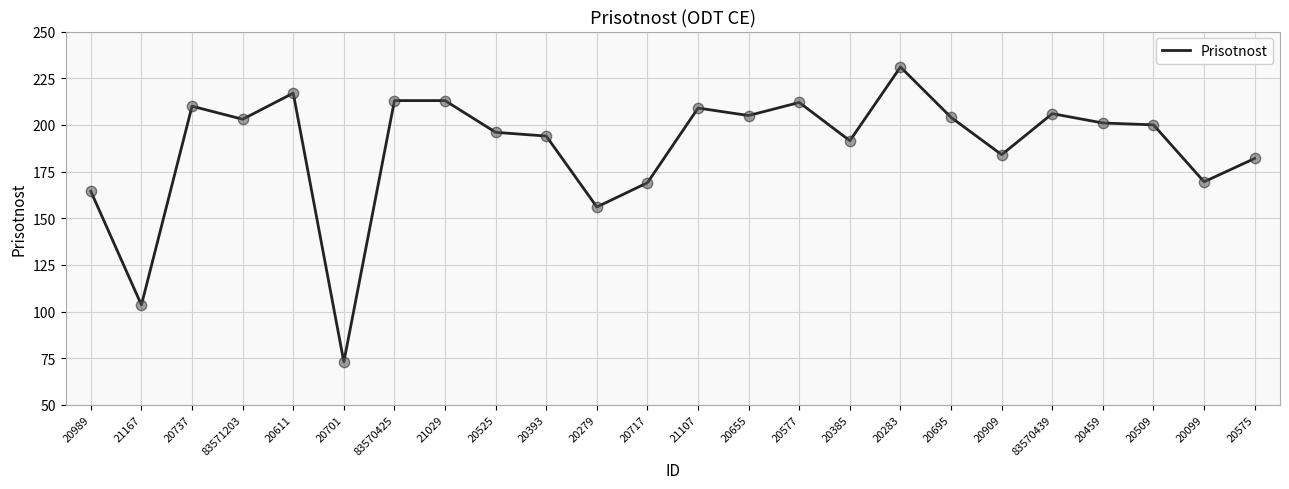

Which has a higher value, 20577 or 20459?

20577